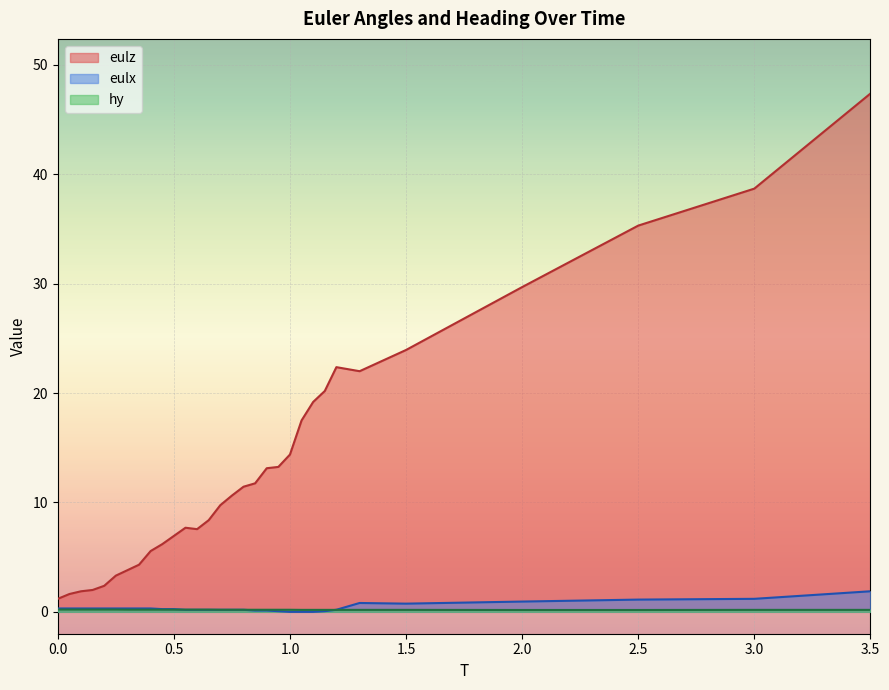

Which series has the largest range (max minus min)?

eulz